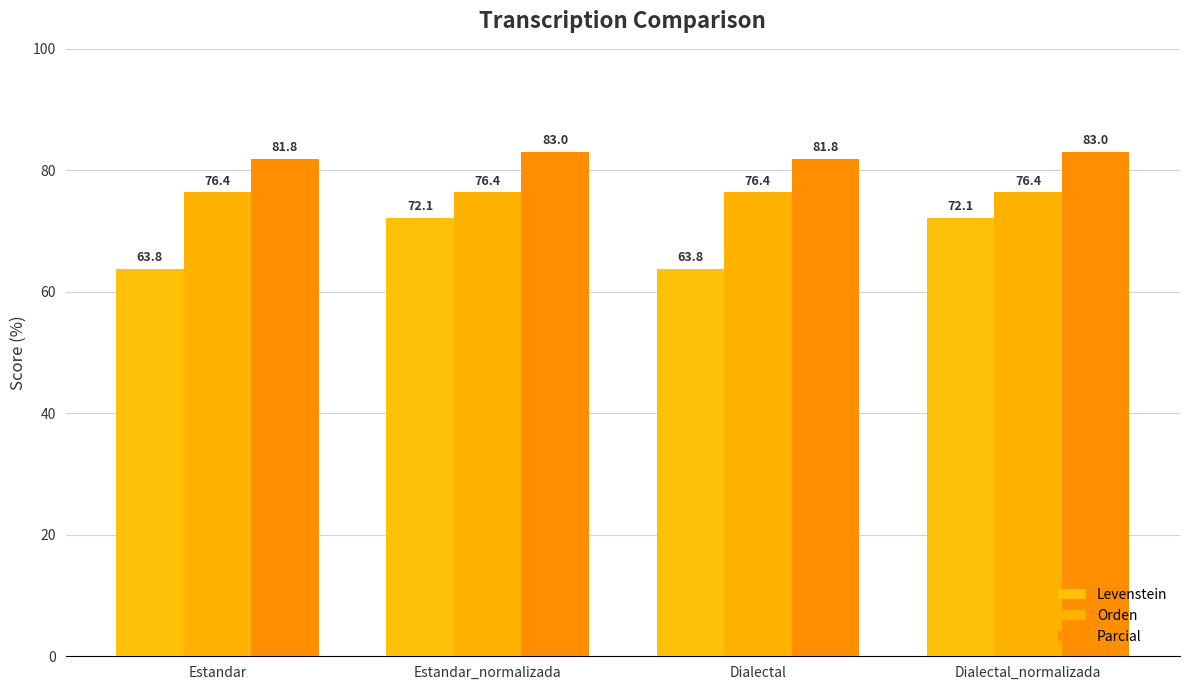

Rank the series by their maximum value, from highest to lowest.

Parcial, Orden, Levenstein